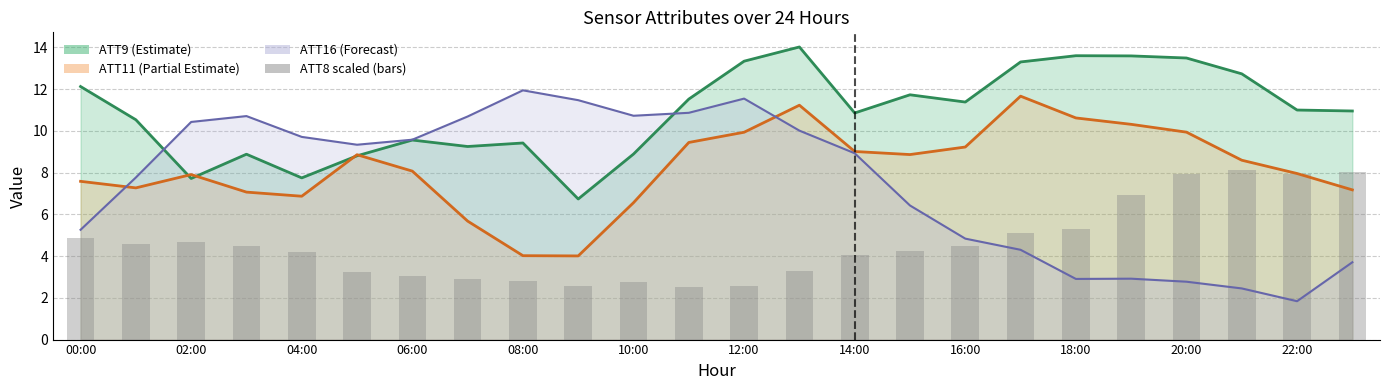

What position from the left is 10:00?

6